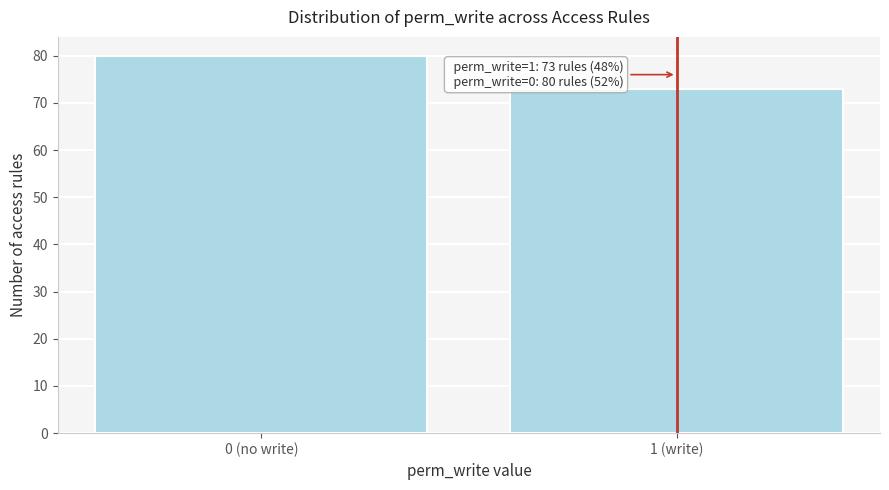

Reading right to left, what are all the values shown in this chart?

73	80